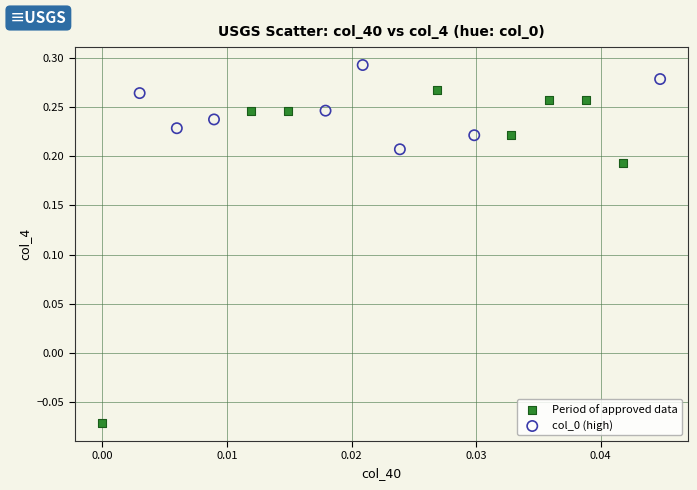

Which series reaches the maximum Y coordinate?

col_0 (high)